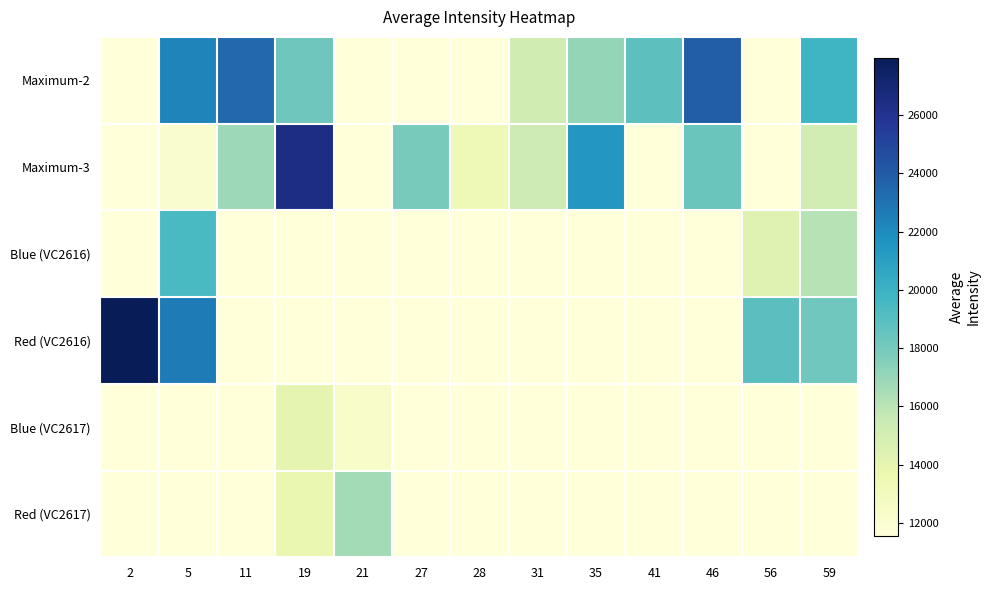

Reading right to left, transcribe all the data shown in this chart.

Maximum-2: 59=19865.1	56=11532.5	46=23893.7	41=18833.2	35=17065.3	31=15175.0	28=11532.5	27=11532.5	21=11532.5	19=18222.1	11=23421.3	5=22292.4	2=11532.5
Maximum-3: 59=15106.4	56=11532.5	46=18348.6	41=11532.5	35=21443.0	31=15273.5	28=13311.5	27=17919.2	21=11532.5	19=26466.5	11=16828.3	5=12131.4	2=11532.5
Blue (VC2616): 59=16106.7	56=14400.5	46=11532.5	41=11532.5	35=11532.5	31=11532.5	28=11532.5	27=11532.5	21=11532.5	19=11532.5	11=11532.5	5=19489.2	2=11532.5
Red (VC2616): 59=18149.2	56=18877.9	46=11532.5	41=11532.5	35=11532.5	31=11532.5	28=11532.5	27=11532.5	21=11532.5	19=11532.5	11=11532.5	5=22671.6	2=27974.7
Blue (VC2617): 59=11532.5	56=11532.5	46=11532.5	41=11532.5	35=11532.5	31=11532.5	28=11532.5	27=11532.5	21=12410.1	19=14002.5	11=11532.5	5=11532.5	2=11532.5
Red (VC2617): 59=11532.5	56=11532.5	46=11532.5	41=11532.5	35=11532.5	31=11532.5	28=11532.5	27=11532.5	21=16660.3	19=13774.8	11=11532.5	5=11532.5	2=11532.5